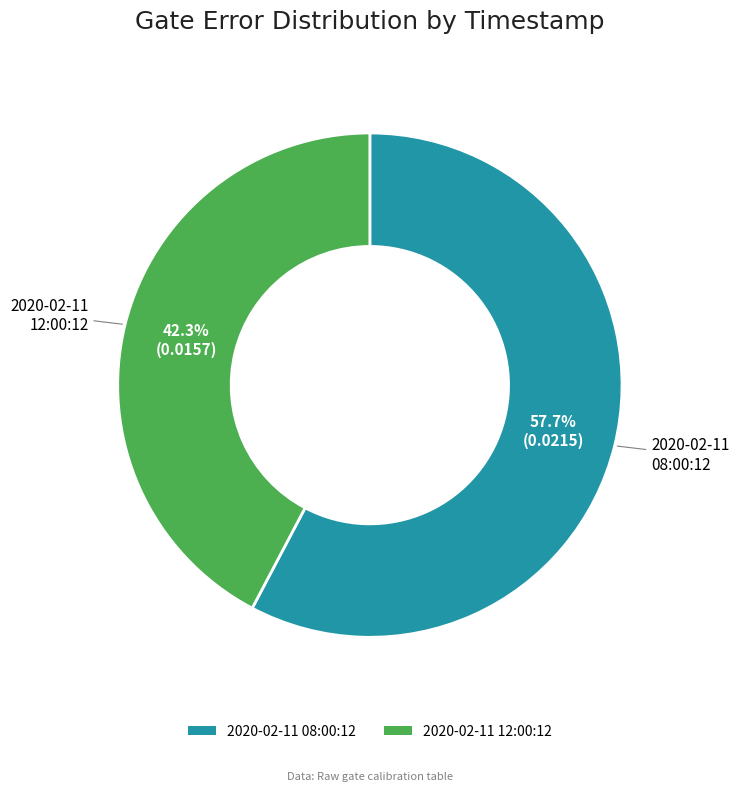

How many slices are in this pie chart?

2